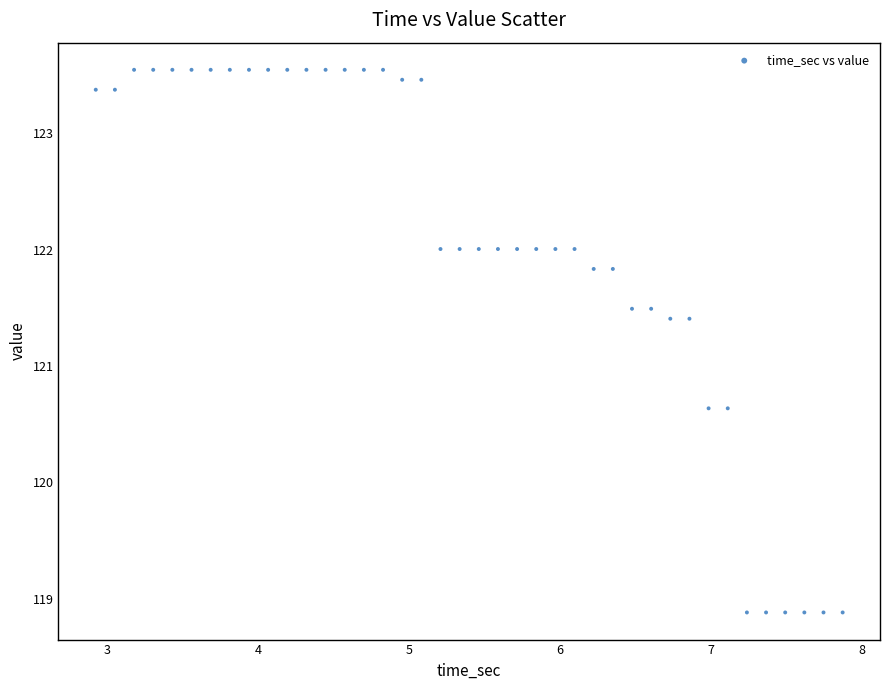

What is the range of Y values (max minus min)?

4.7